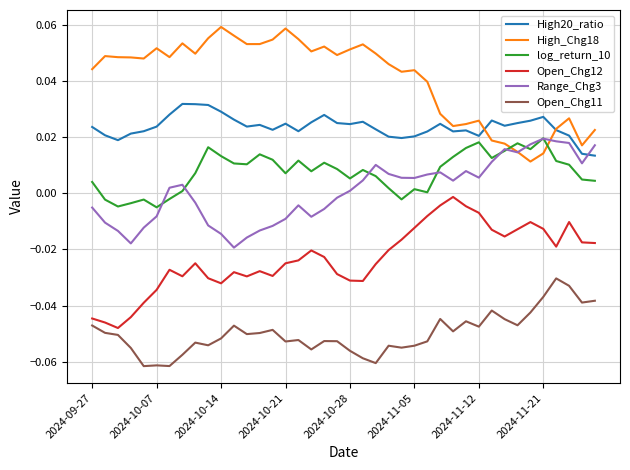

What are all the series names shown in the legend?

High20_ratio, High_Chg18, log_return_10, Open_Chg12, Range_Chg3, Open_Chg11